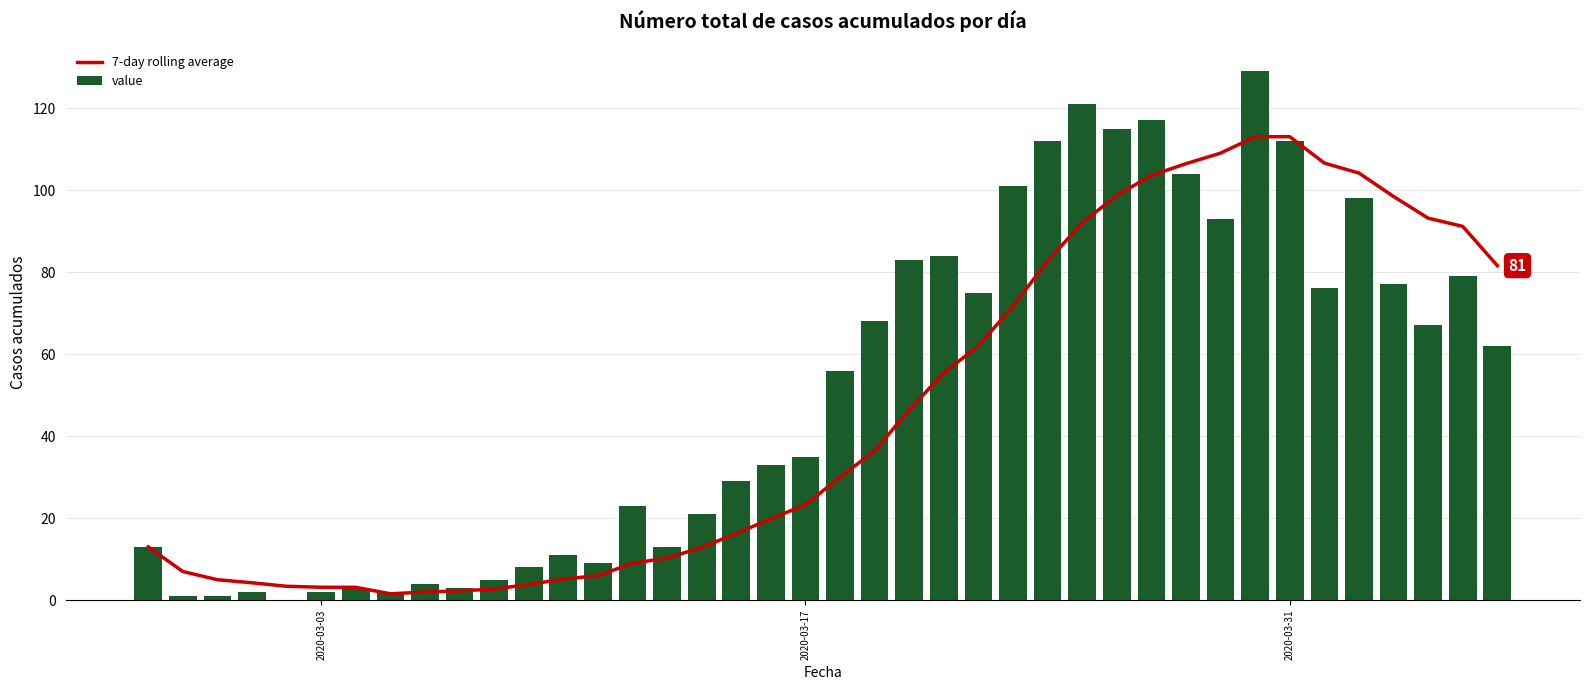

What is the sum of all value values?

2047